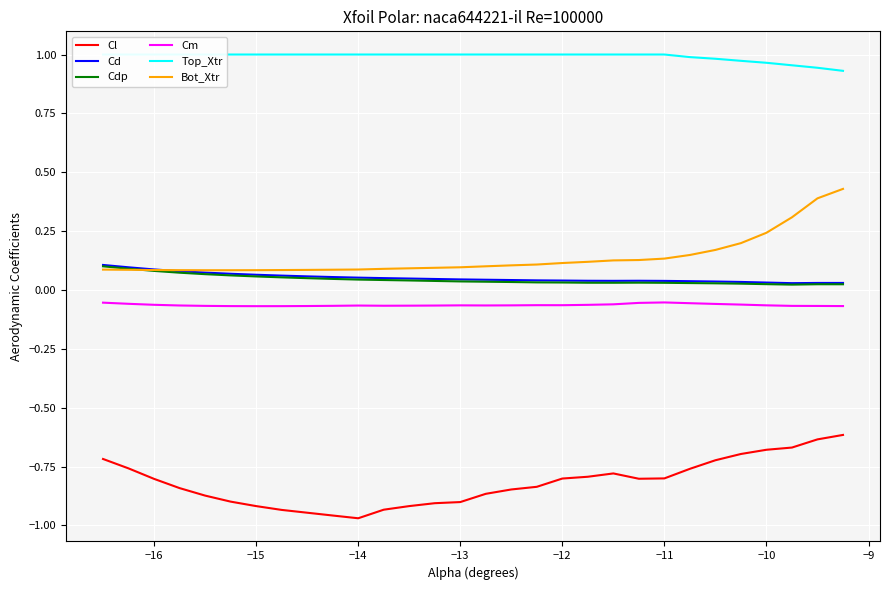

How many Bot_Xtr values are between 0 and 1?

30